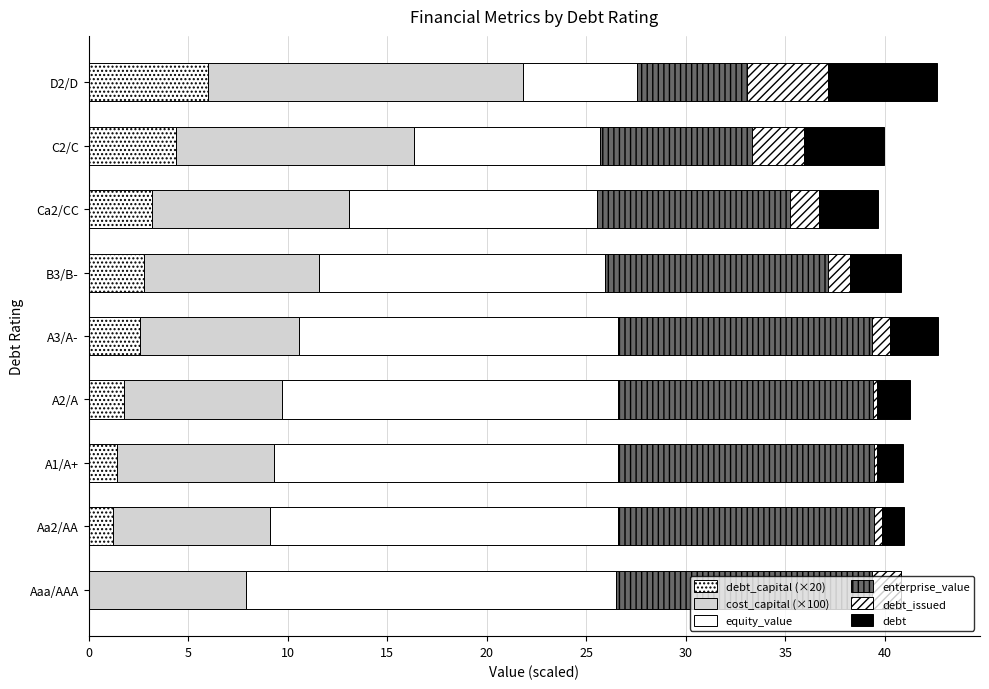

Count the number of data series in this chart.

6